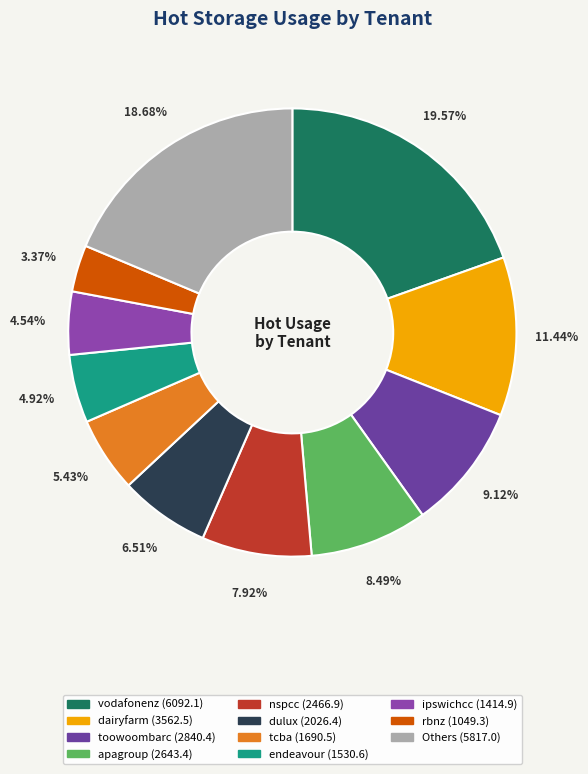

Does any single category account for the majority?

No